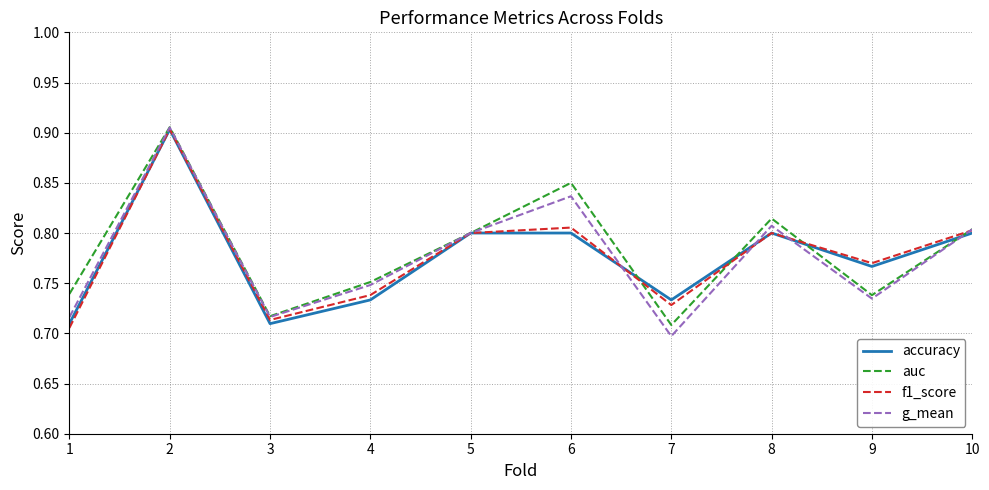

The f1_score series shows 1.4 at 8. True or false?

False